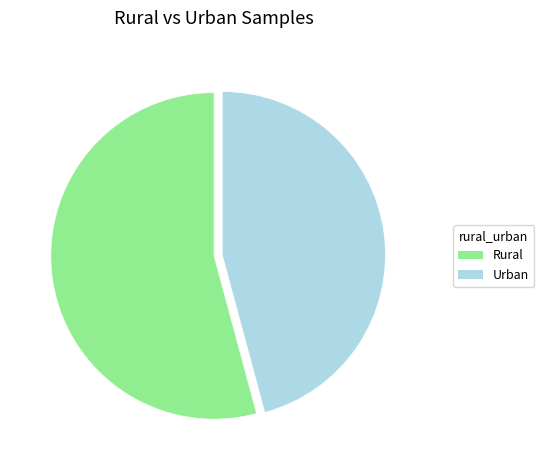

True or false: Urban accounts for 59% of the total.

False